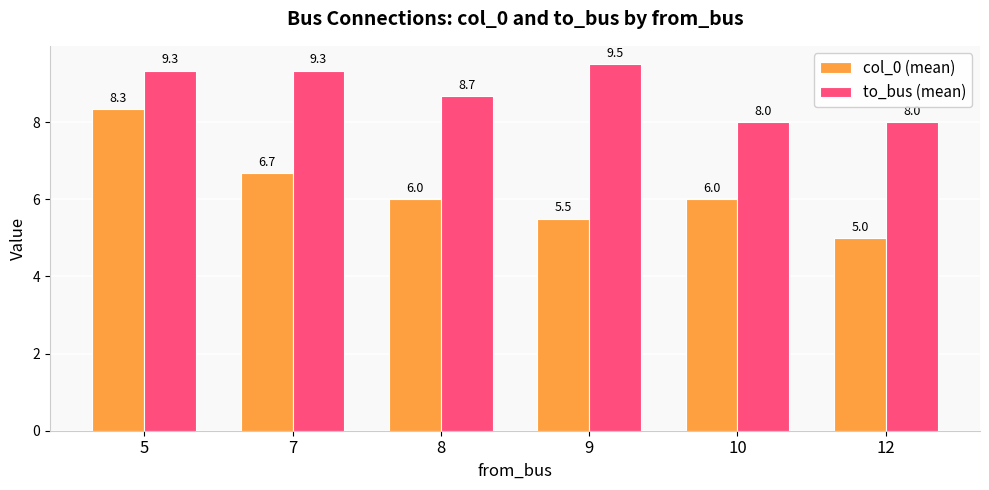

At 12, list the series in order from largest to smallest.

to_bus (mean), col_0 (mean)